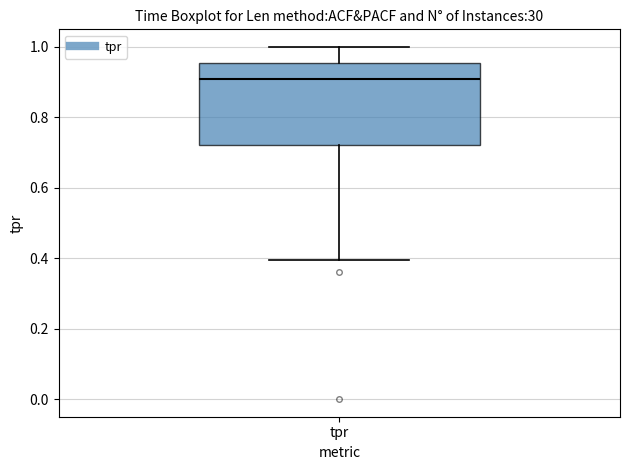

Where is the upper edge of the box for tpr on the y-axis? The values are not printed on the chart, so give them approximately, as read against the axis.

0.96